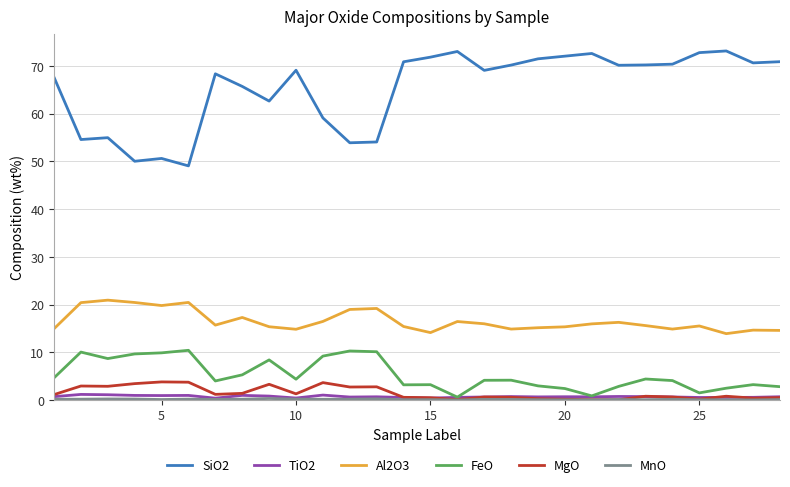

Which series has the widest spread of values?

SiO2